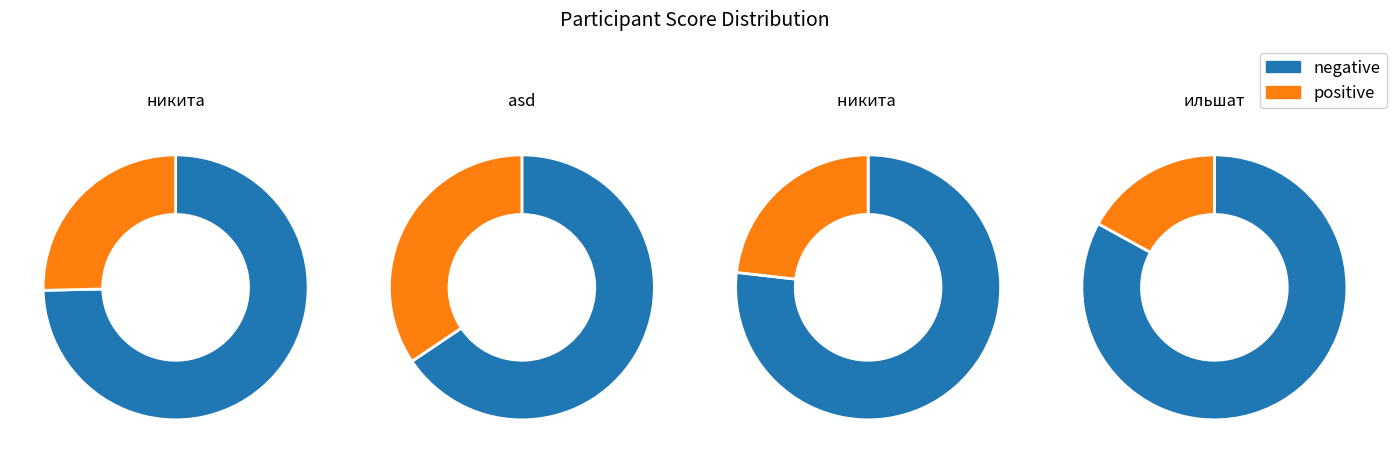

What is the change in value from никита to ильшат?

-1601660